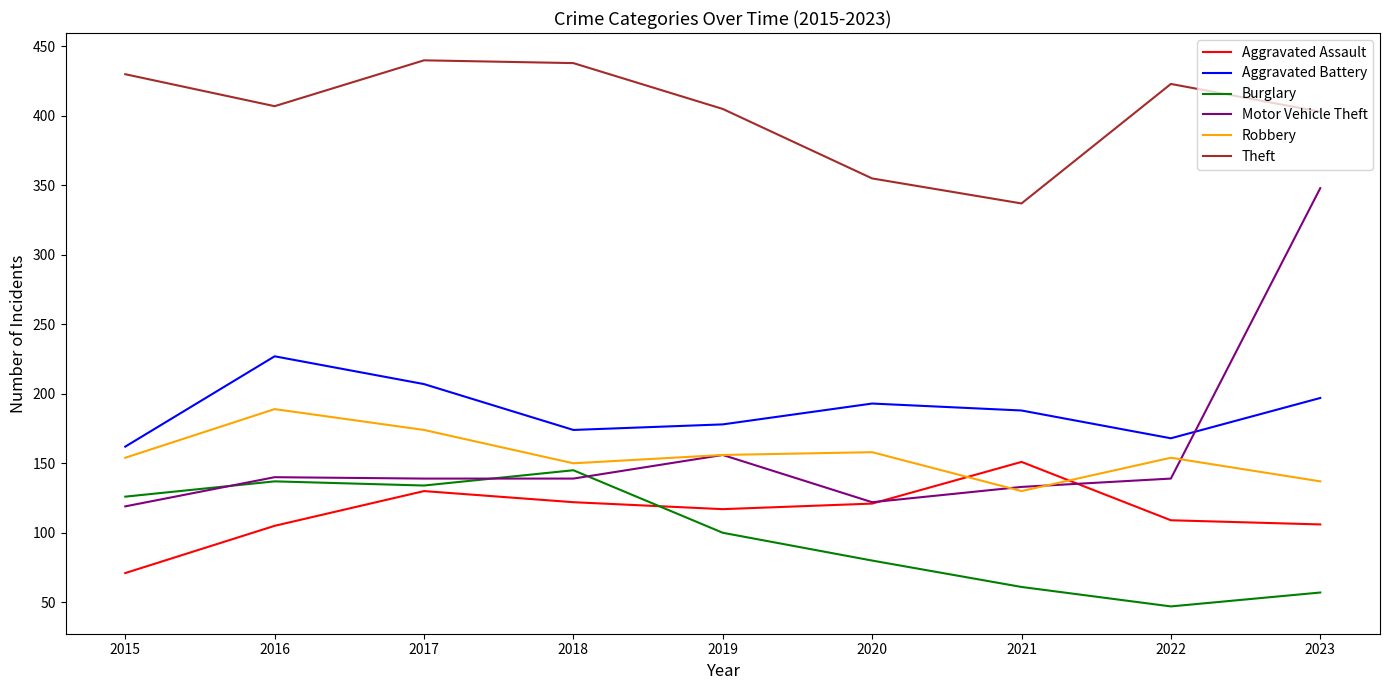

What are all the series names shown in the legend?

Aggravated Assault, Aggravated Battery, Burglary, Motor Vehicle Theft, Robbery, Theft